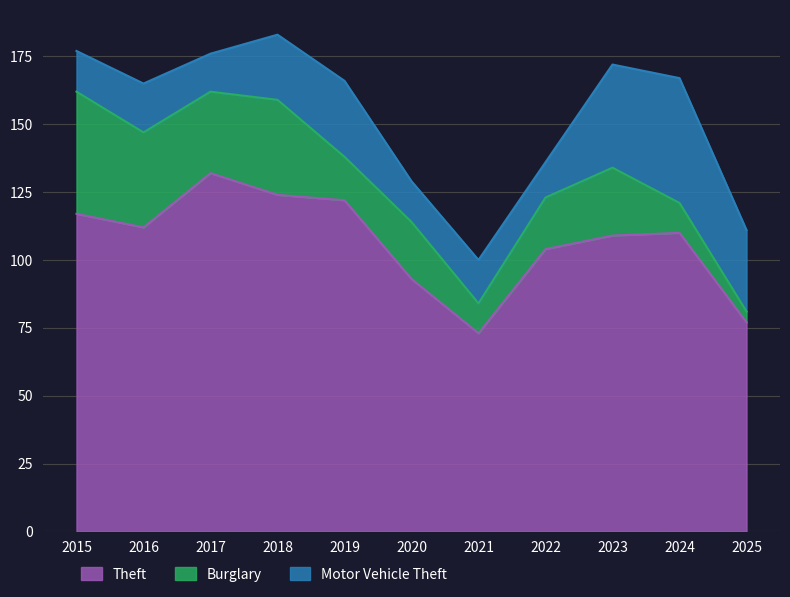

Rank the series by their maximum value, from highest to lowest.

Theft, Motor Vehicle Theft, Burglary